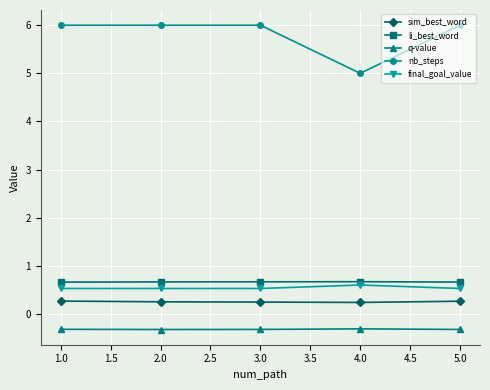

What is the greatest value displayed?

6.0